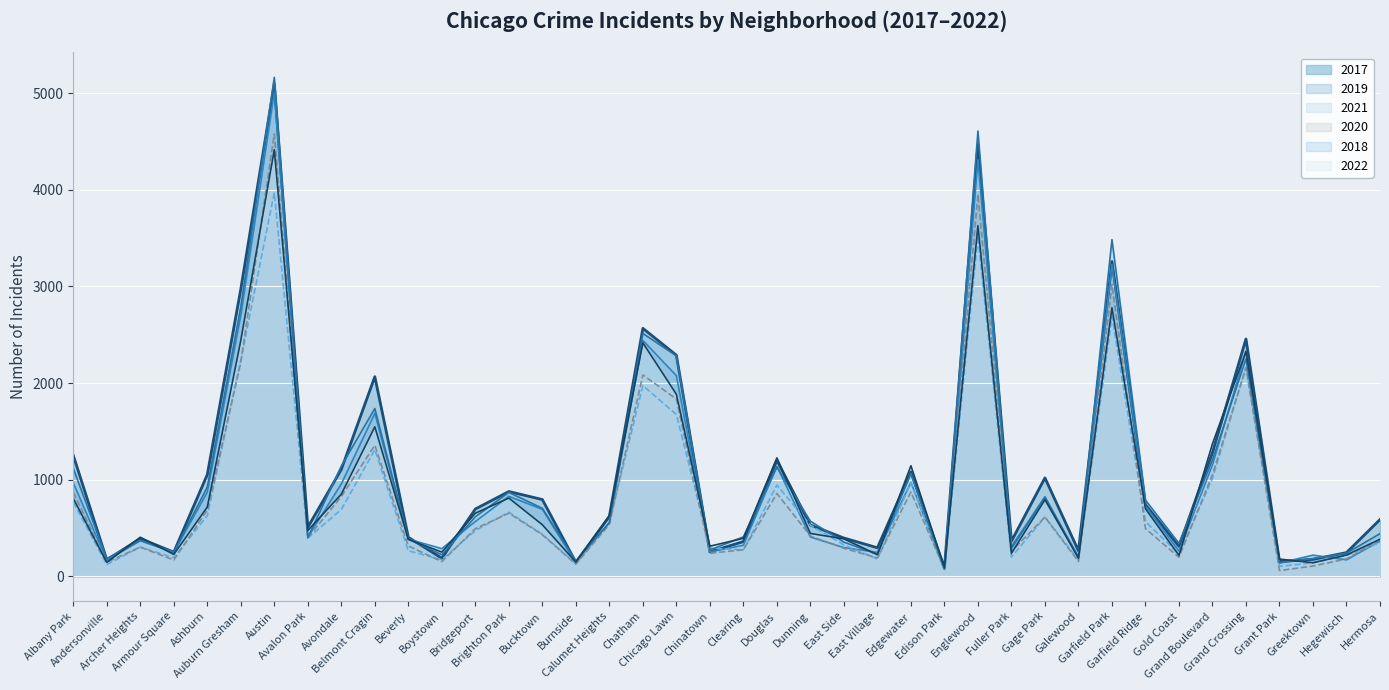

What is the minimum value shown in the chart?

60